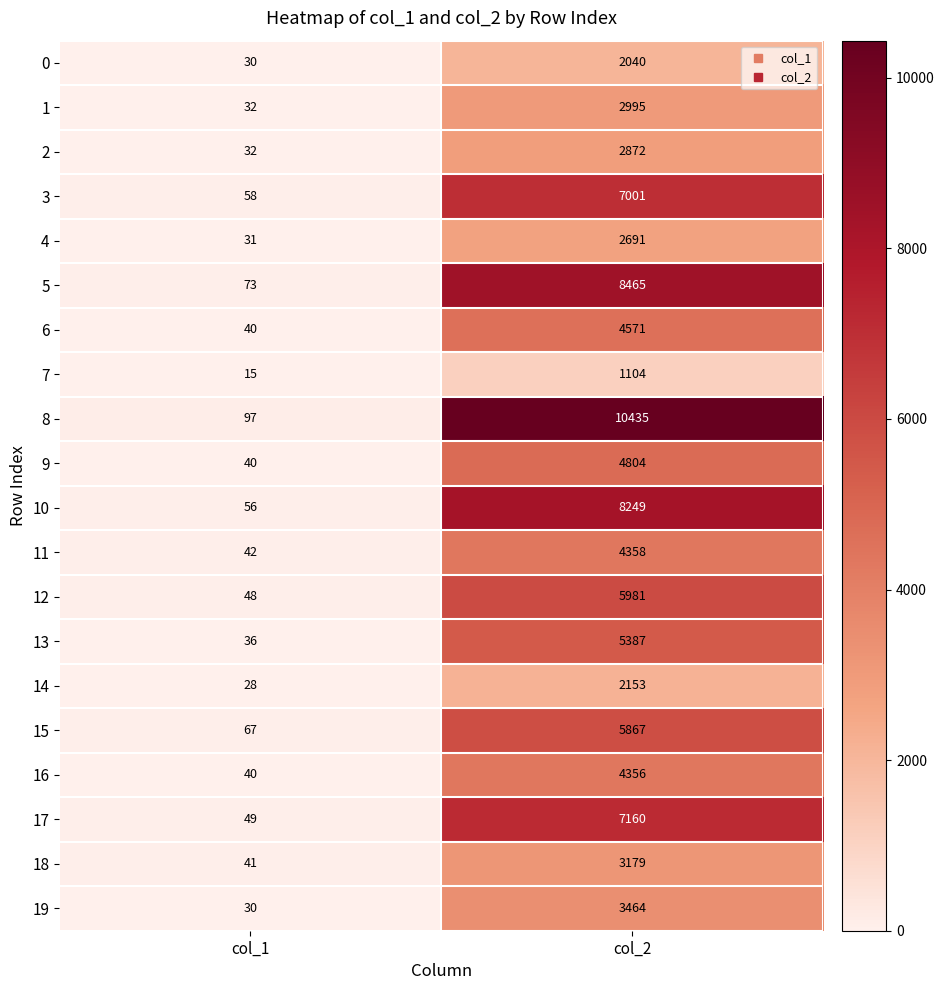

Between col_1 and col_2, which series saw the biggest shift?

8